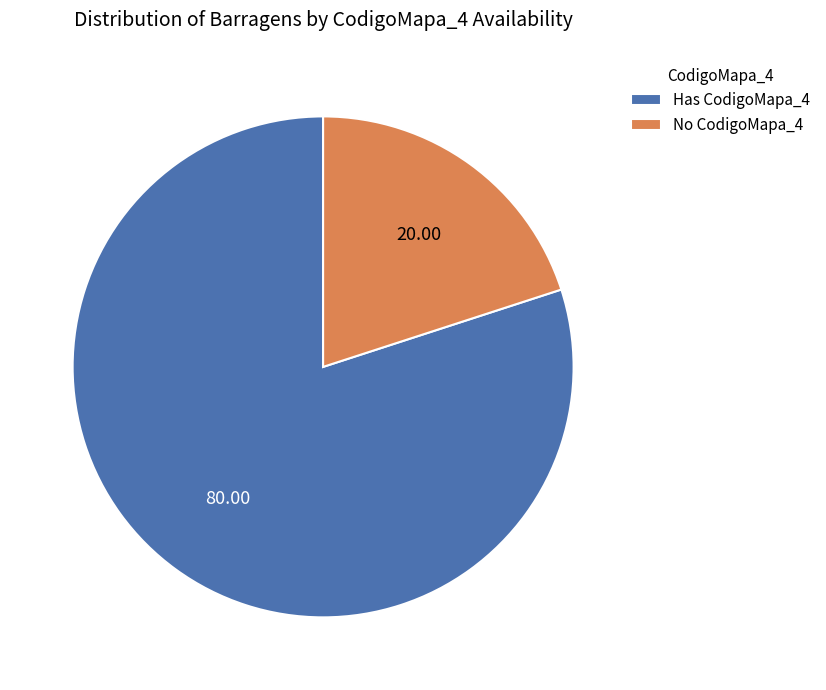

Which has a higher value, No CodigoMapa_4 or Has CodigoMapa_4?

Has CodigoMapa_4